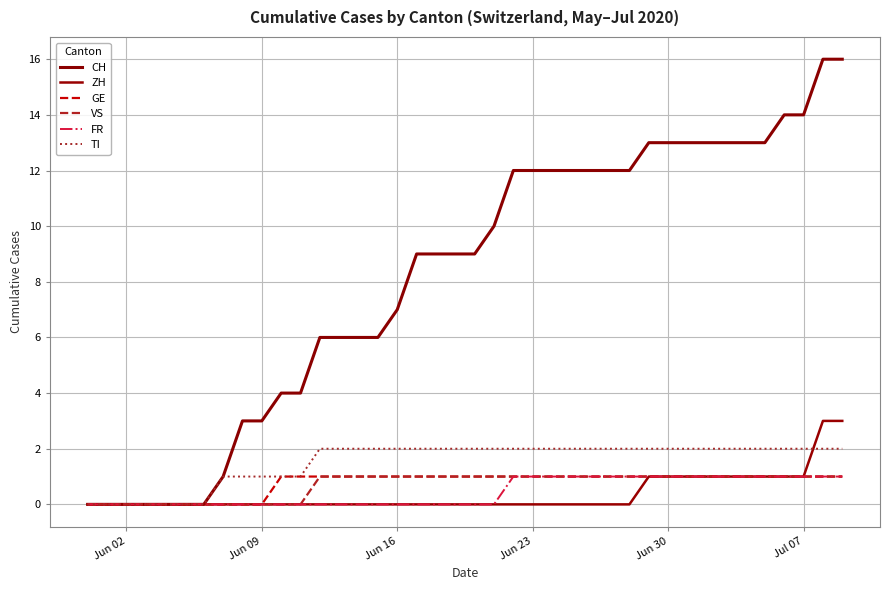

Count the number of data series in this chart.

6